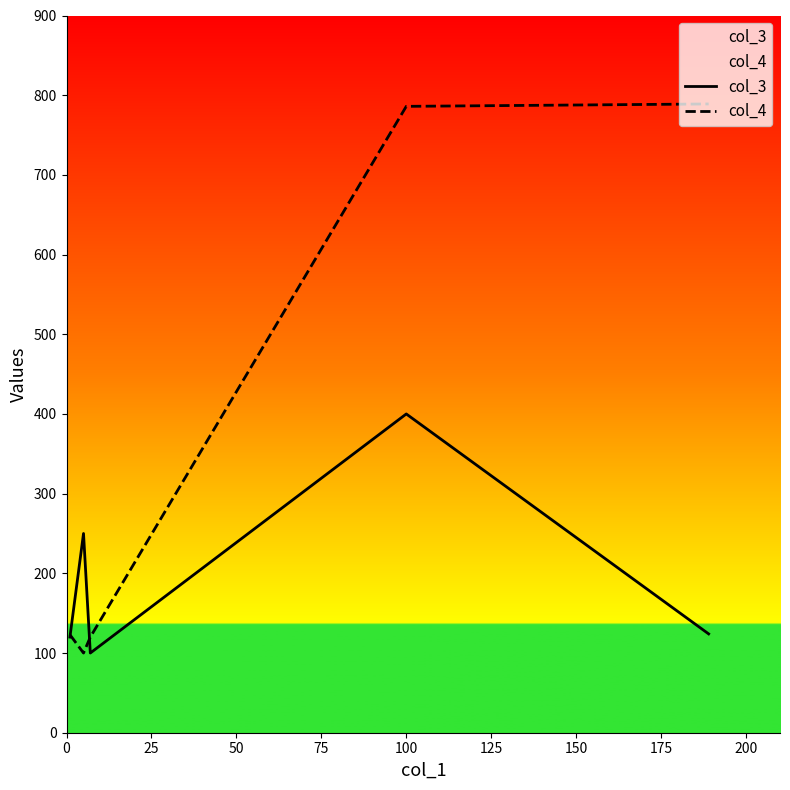

Rank the series by their average value, from lowest to highest.

col_3, col_4